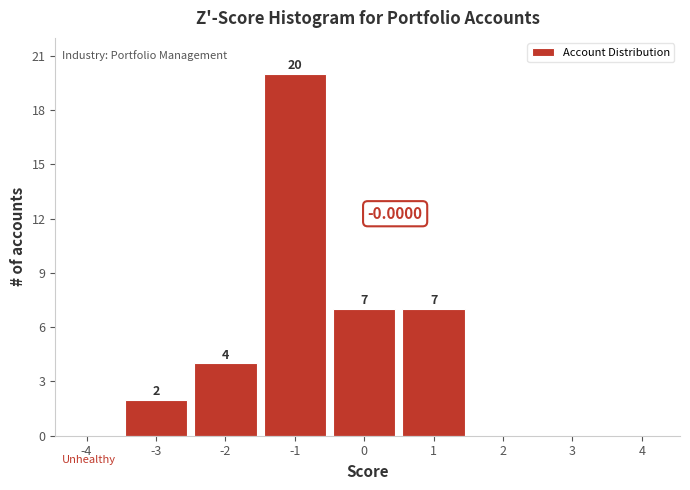

What is the change in value from -4 to 0?

+7